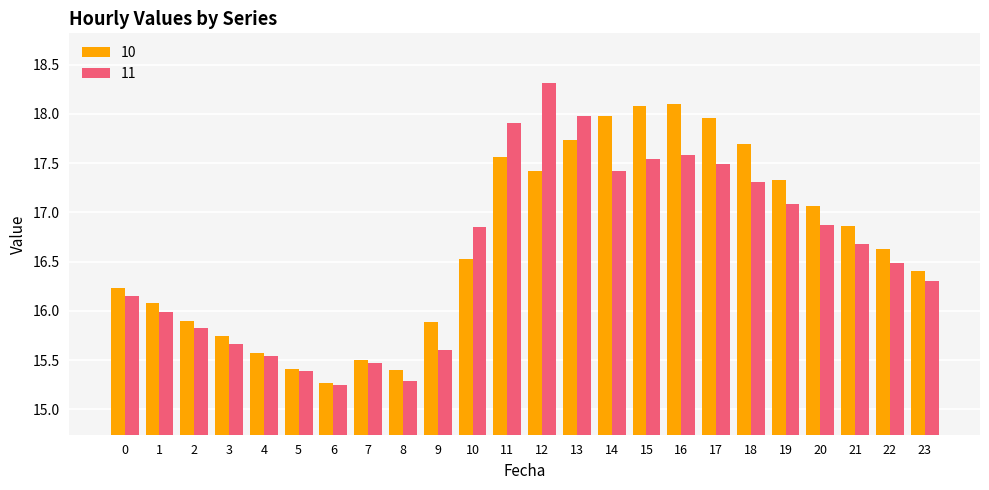

Is the value of 10 at 1 greater than the value of 11 at 13?

No